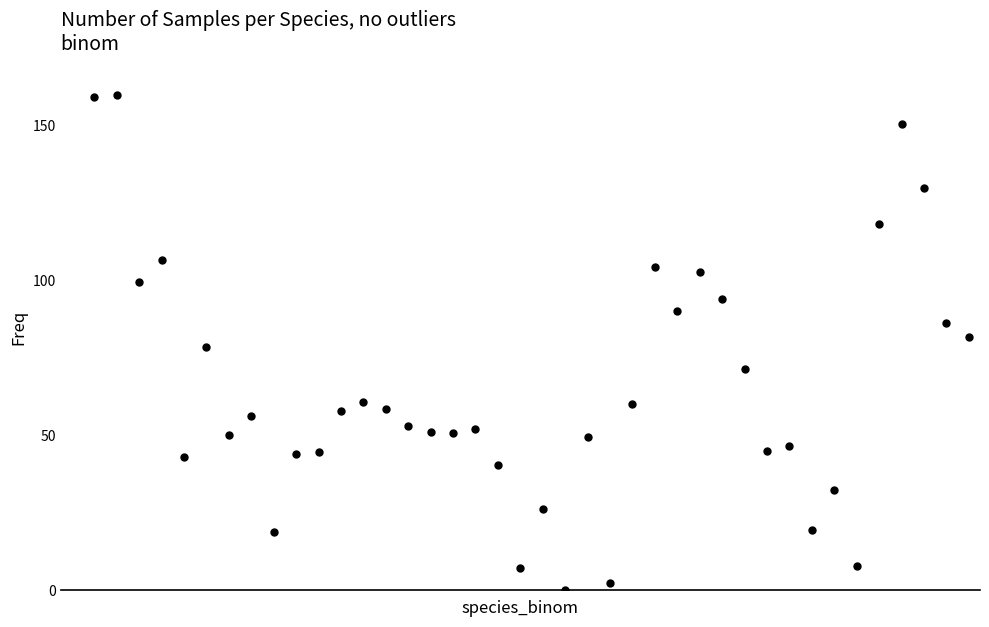

What is the range of X values (max minus min)?

39.0